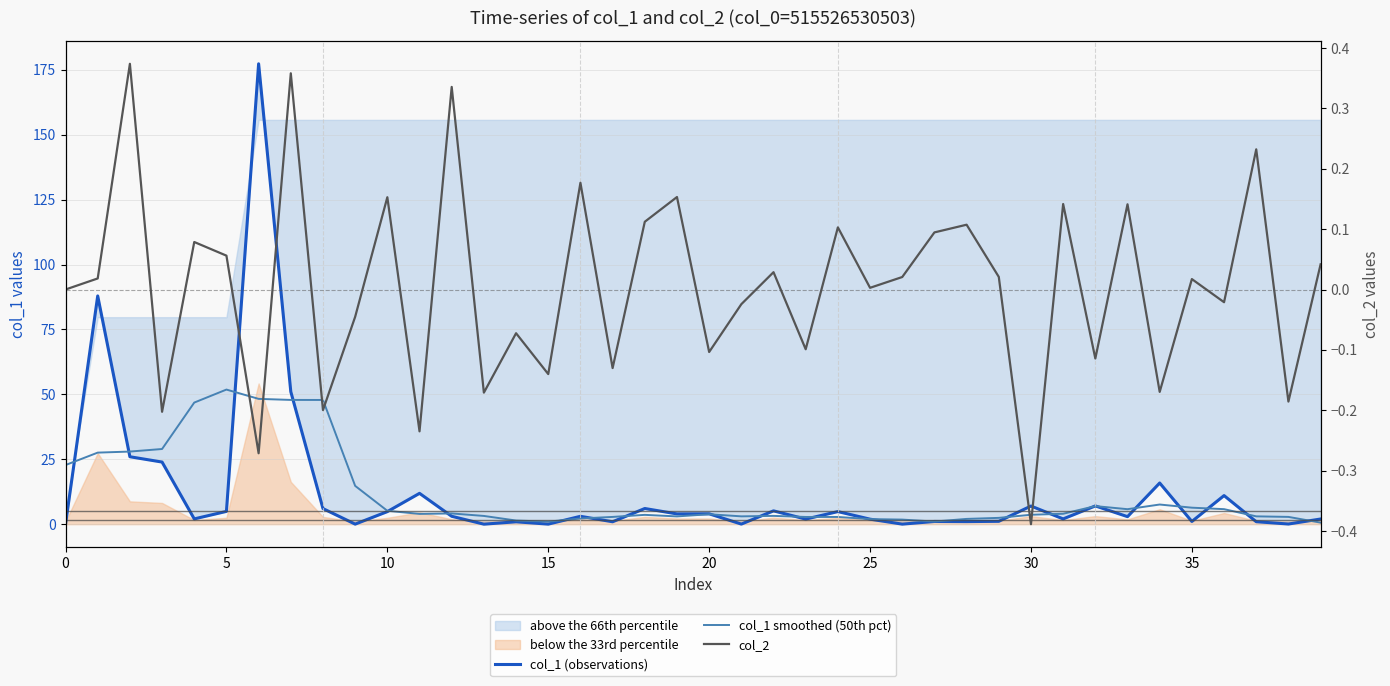

Rank the series by their maximum value, from highest to lowest.

col_1 (observations), col_1 smoothed (50th pct), col_2